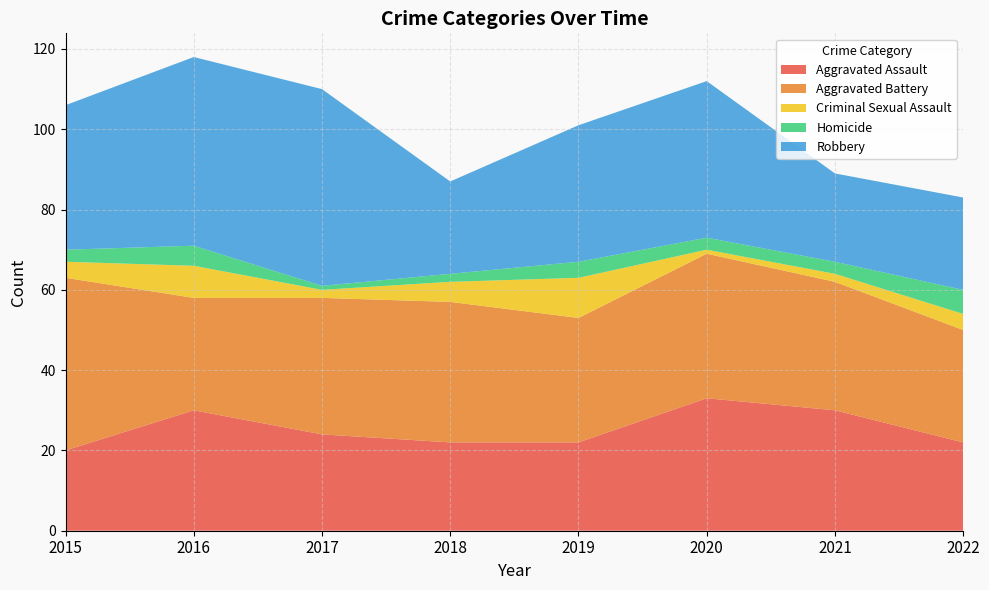

Reading left to right, transcribe all the data shown in this chart.

Aggravated Assault: 2015=20	2016=30	2017=24	2018=22	2019=22	2020=33	2021=30	2022=22
Aggravated Battery: 2015=43	2016=28	2017=34	2018=35	2019=31	2020=36	2021=32	2022=28
Criminal Sexual Assault: 2015=4	2016=8	2017=2	2018=5	2019=10	2020=1	2021=2	2022=4
Homicide: 2015=3	2016=5	2017=1	2018=2	2019=4	2020=3	2021=3	2022=6
Robbery: 2015=36	2016=47	2017=49	2018=23	2019=34	2020=39	2021=22	2022=23